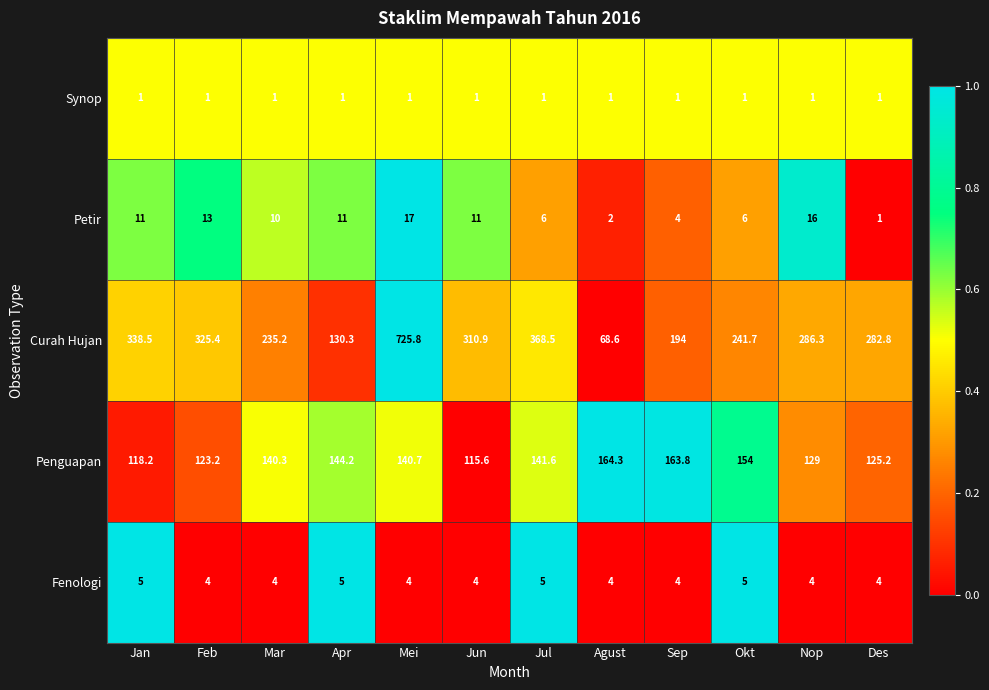

What is the average value of the Petir series?

9.0